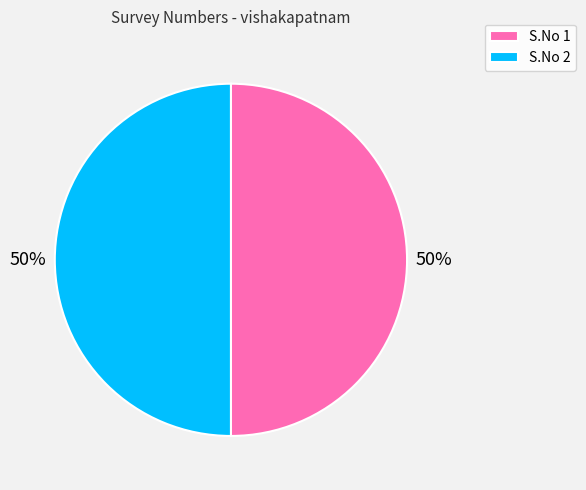

The S.No 1 slice represents 50% of the pie. True or false?

True